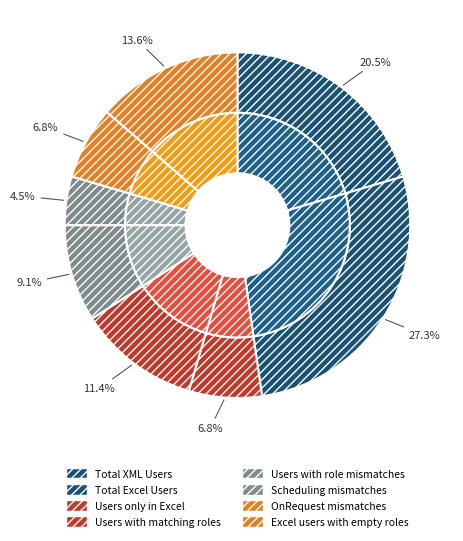

What is the smallest slice in the pie chart?

Scheduling mismatches